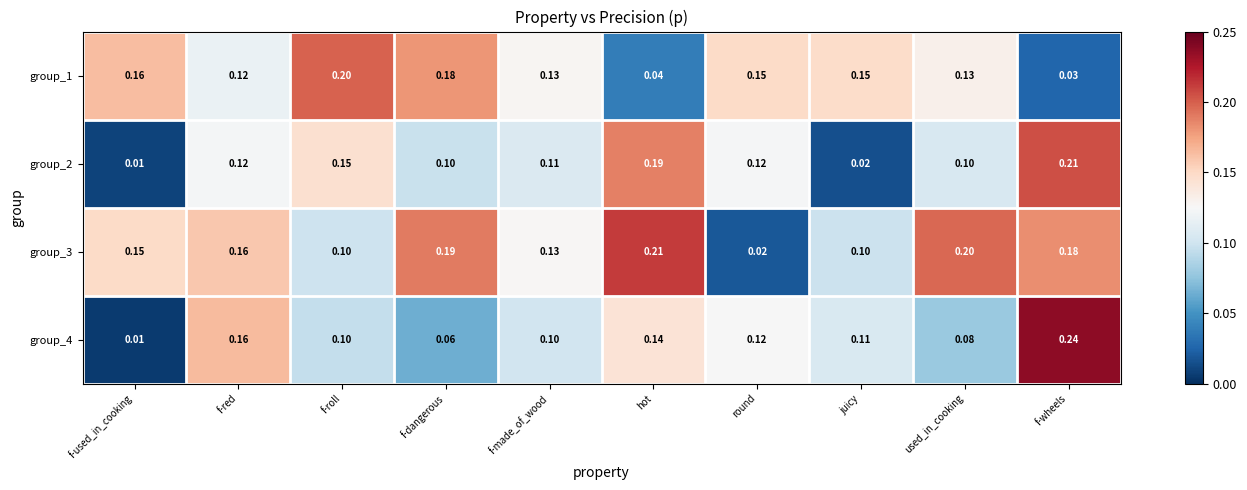

At which label does group_4 reach its peak?

f-wheels